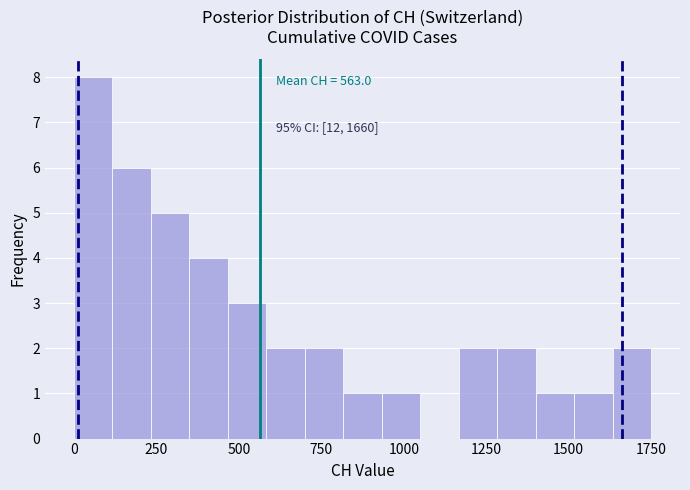

Around what value on the x-axis is the tallest bar? Give the approximate position of its centre, as read against the axis.

50